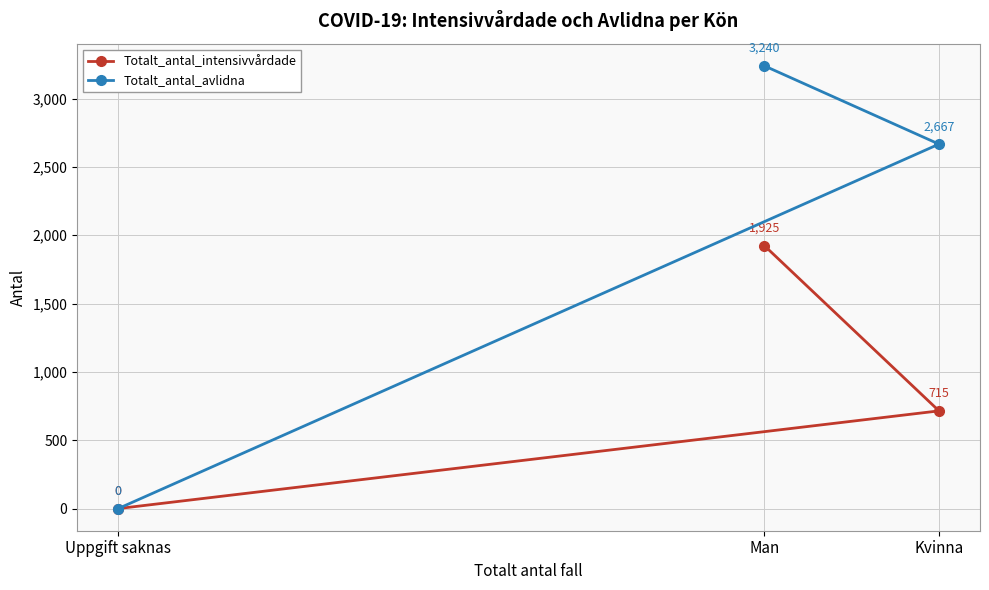

List the series in order of their peak value, lowest first.

Totalt_antal_intensivvårdade, Totalt_antal_avlidna